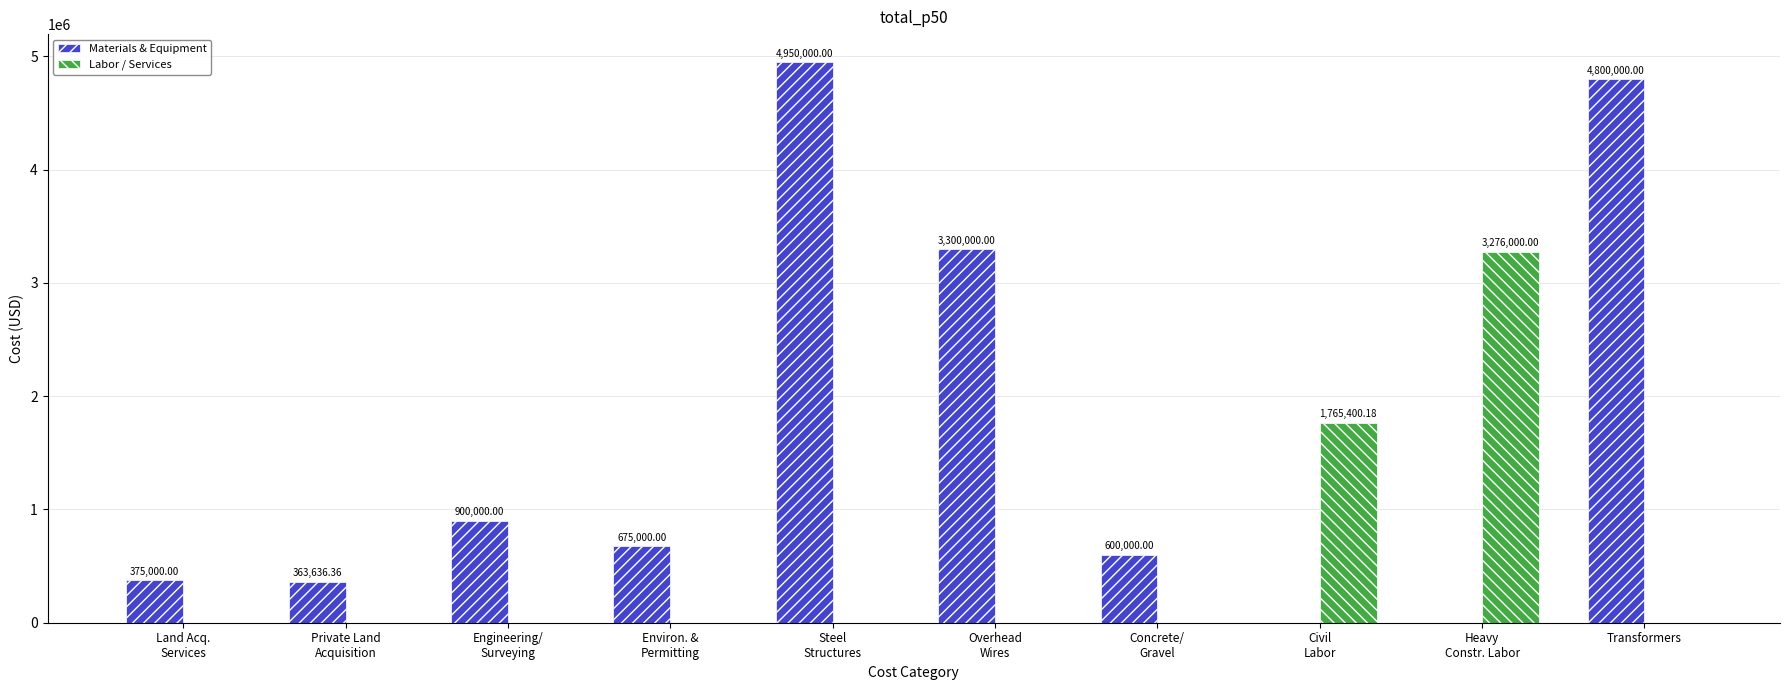

True or false: Materials & Equipment has a value of 535280.4 at Land Acq.
Services.

False